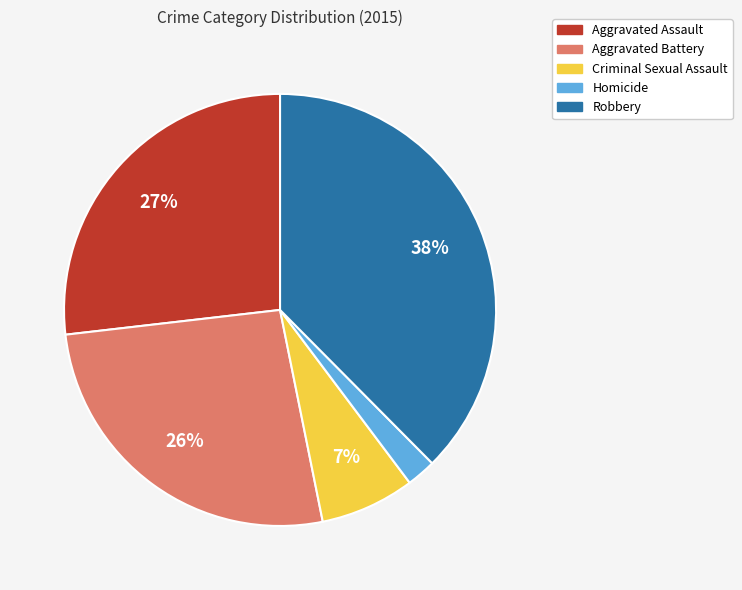

To the nearest percent, what percentage of the pie is Aggravated Battery?

26%